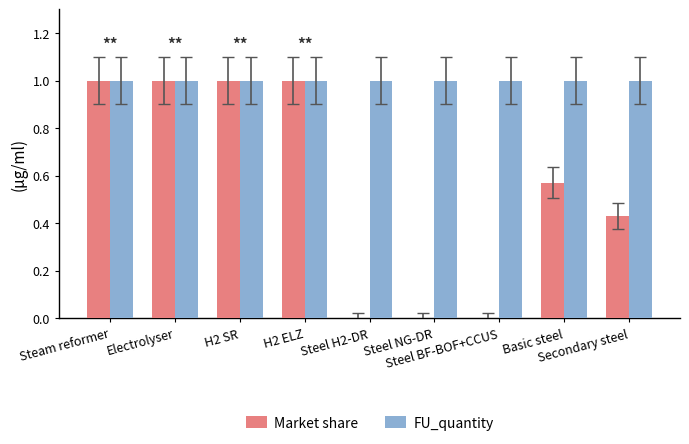

What is the sum of all FU_quantity values?

9.0